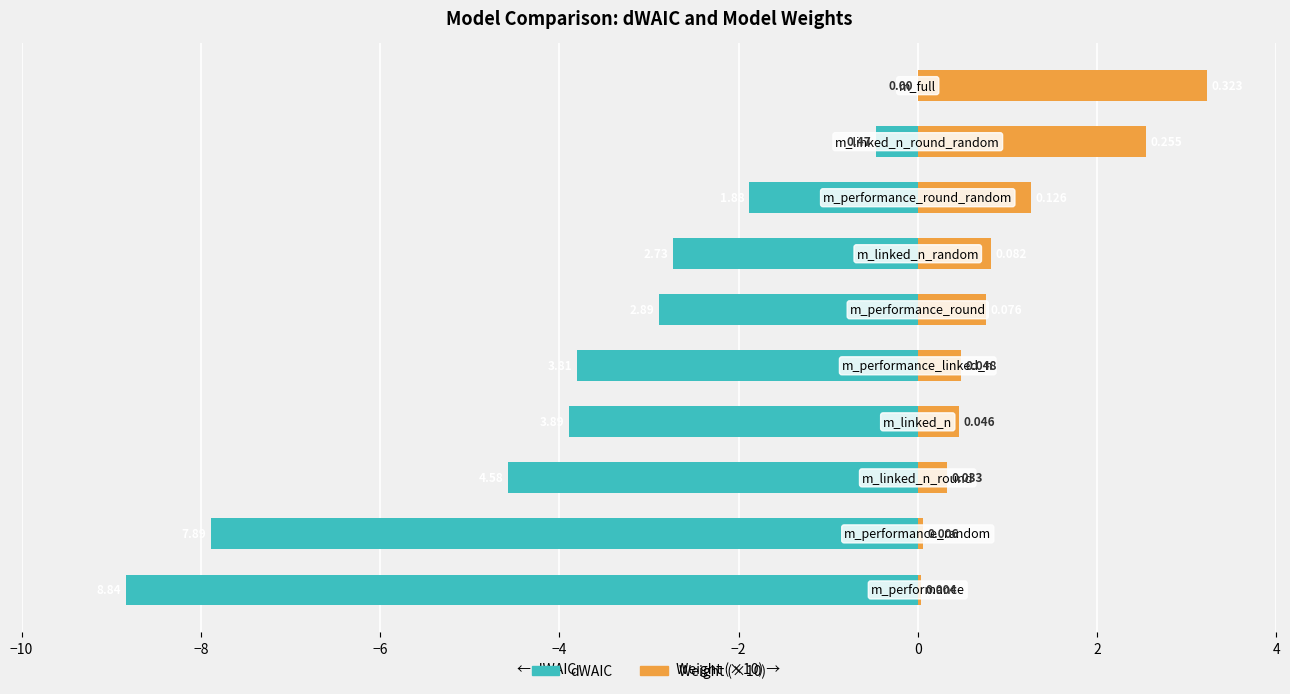

What is the highest value of the Weight (×10) series?

3.2